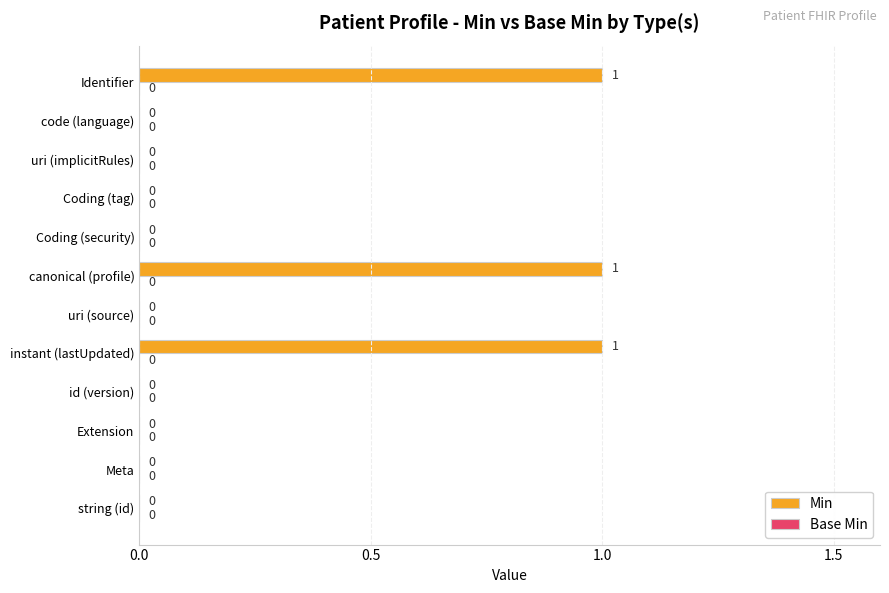

What is the change in value from string (id) to instant (lastUpdated)?

+1